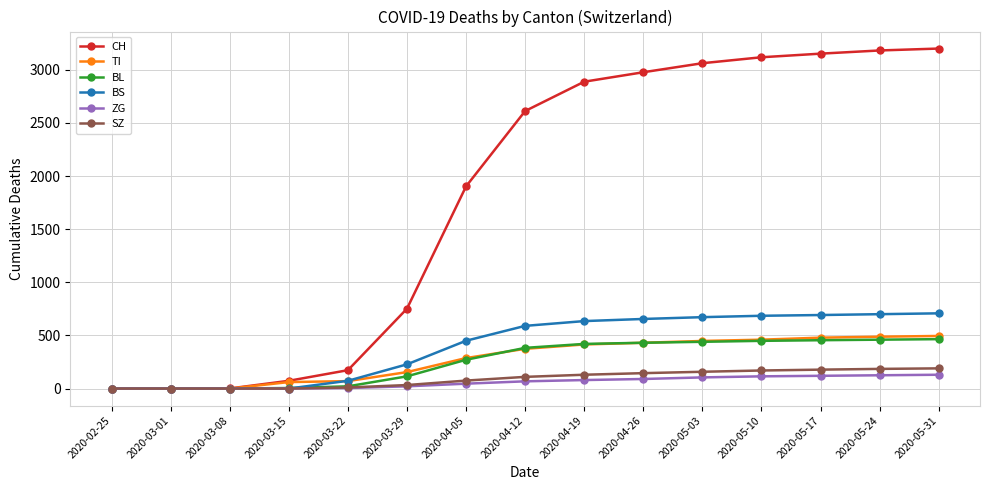

What are all the series names shown in the legend?

CH, TI, BL, BS, ZG, SZ